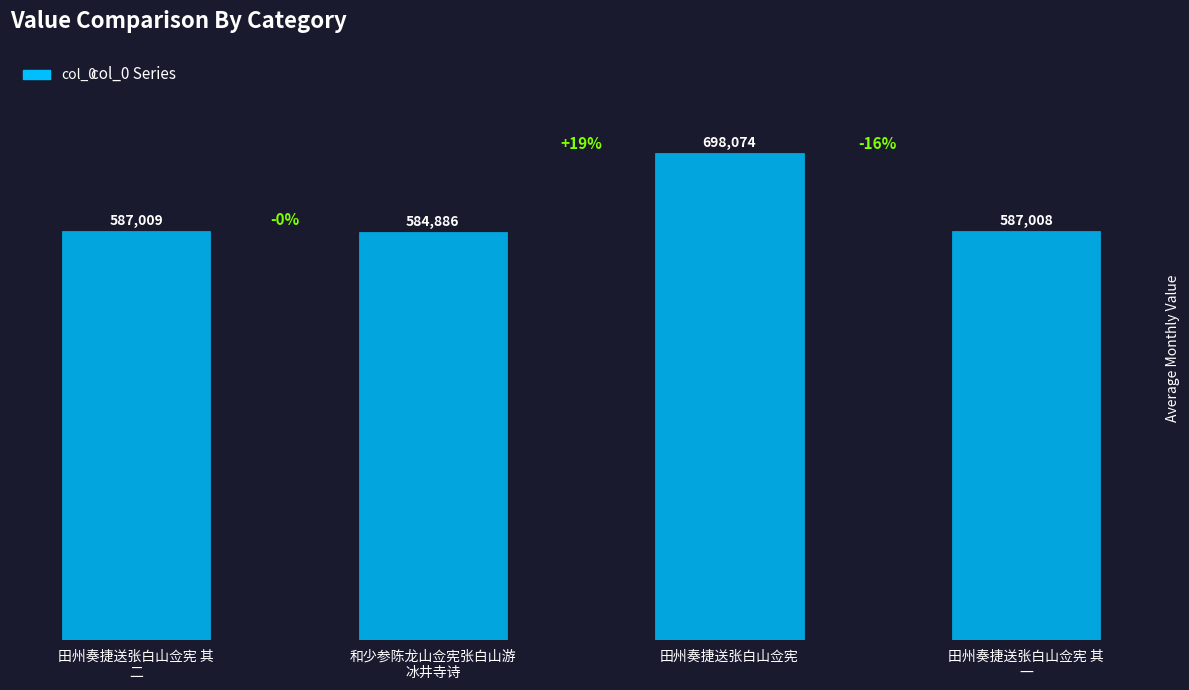

What is the minimum value shown in the chart?

584886